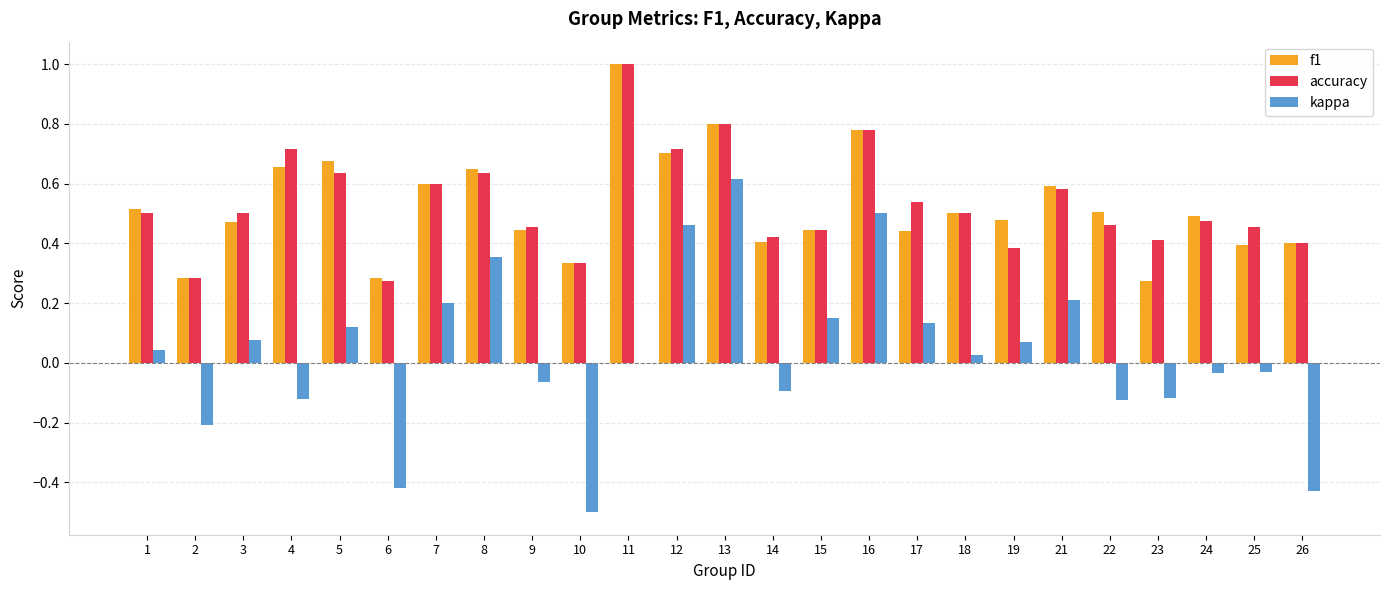

Is it true that kappa equals -0.1 at 23?

True